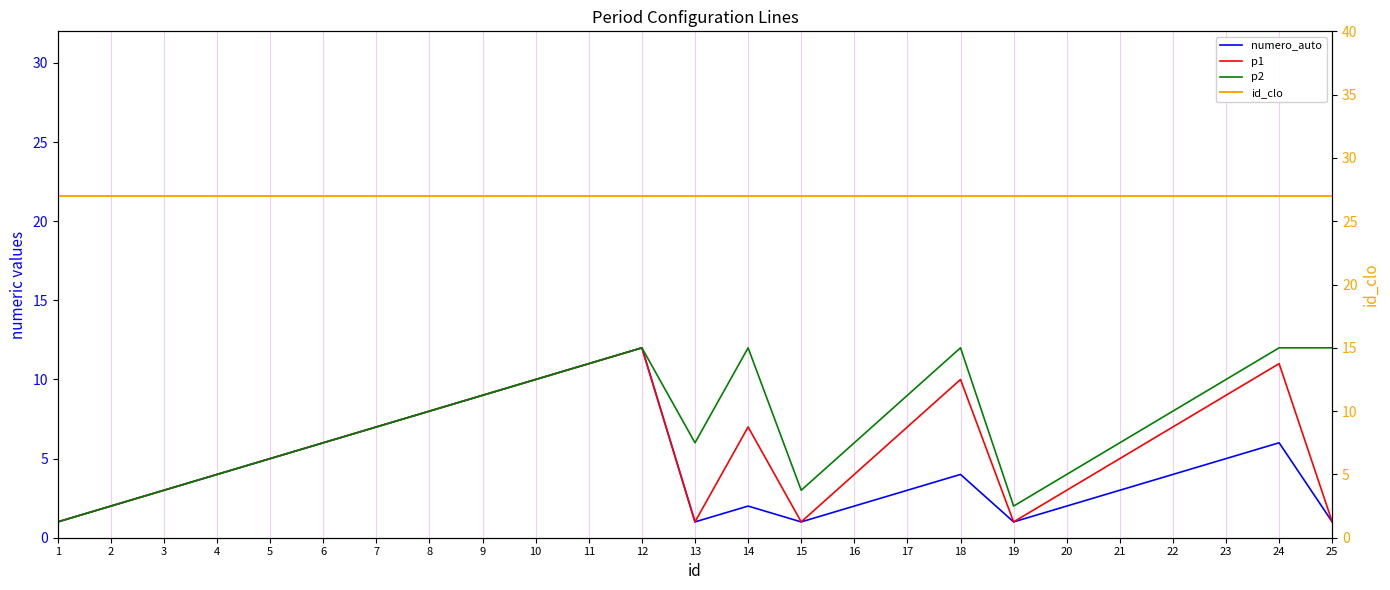

What is the maximum value shown in the chart?

27